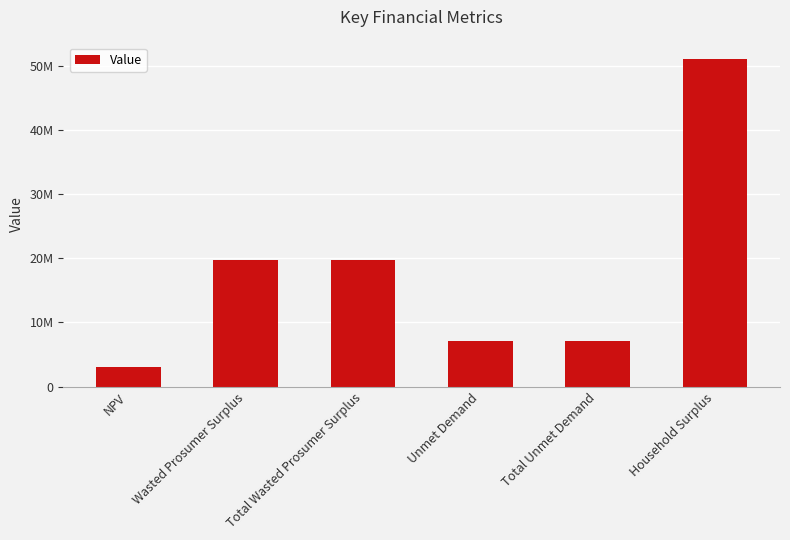

Is it true that the value at Wasted Prosumer Surplus is 19741339.6?

True